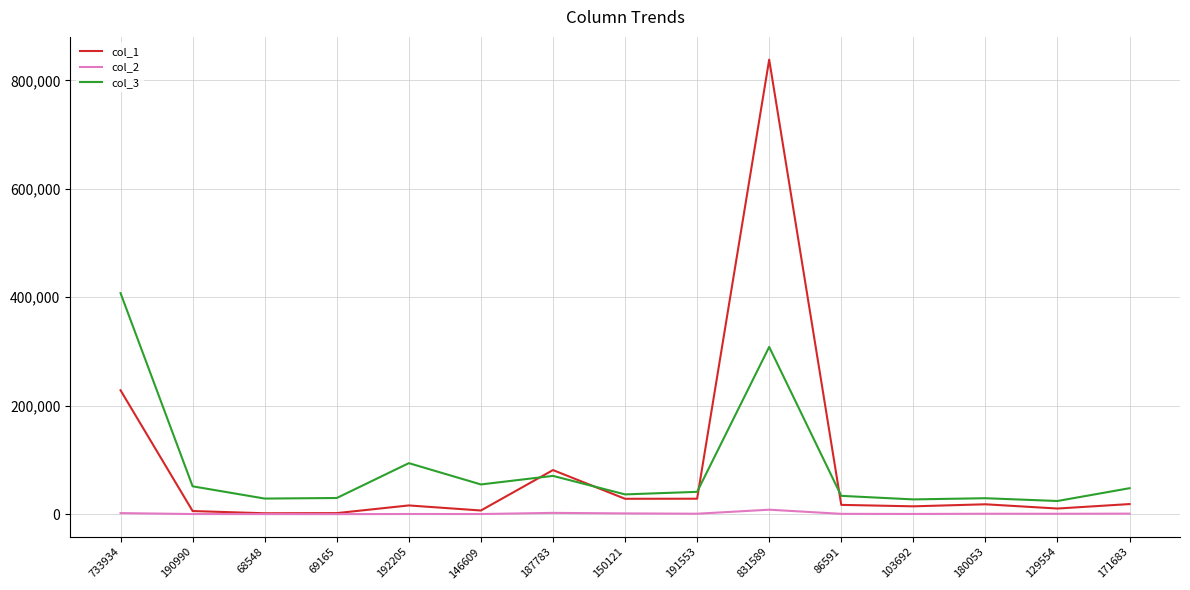

Rank the series at 171683 from highest to lowest value.

col_3, col_1, col_2